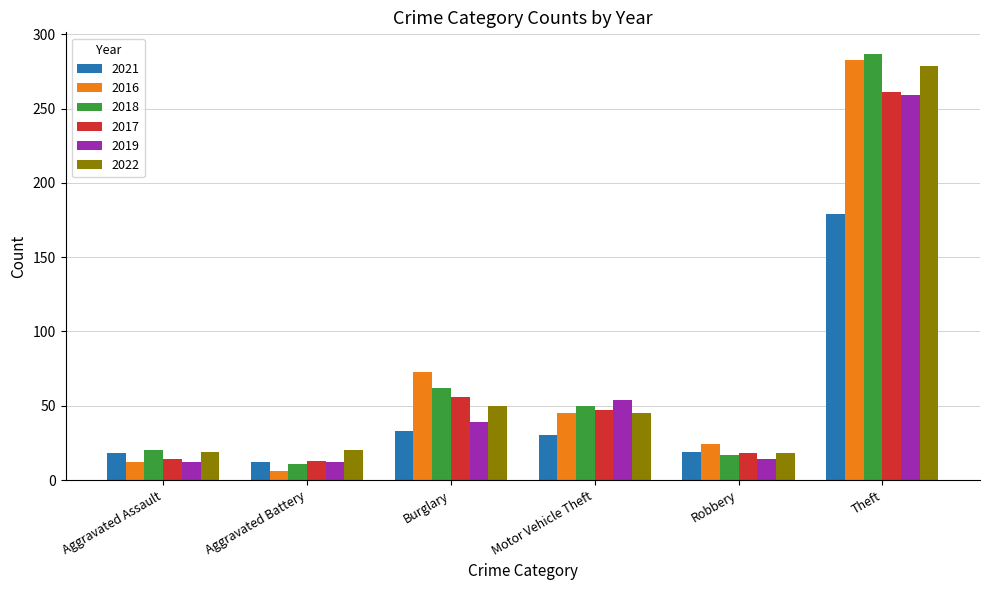

What value does the 2018 series have at Motor Vehicle Theft?

50